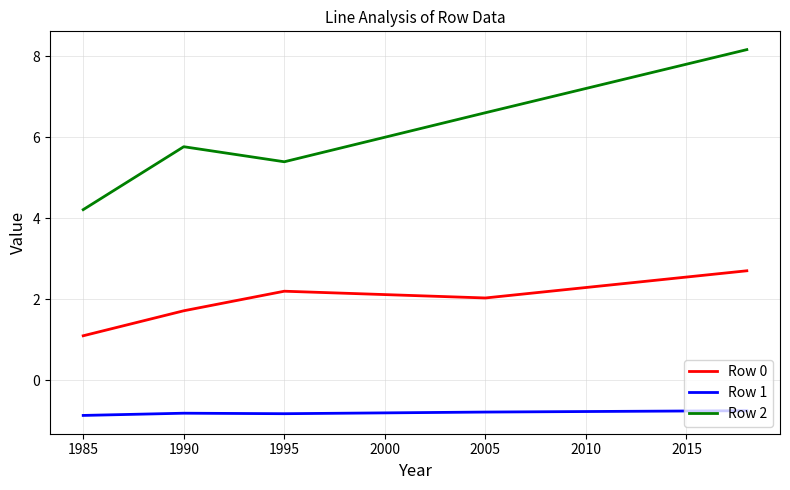

Rank the series by their maximum value, from lowest to highest.

Row 1, Row 0, Row 2